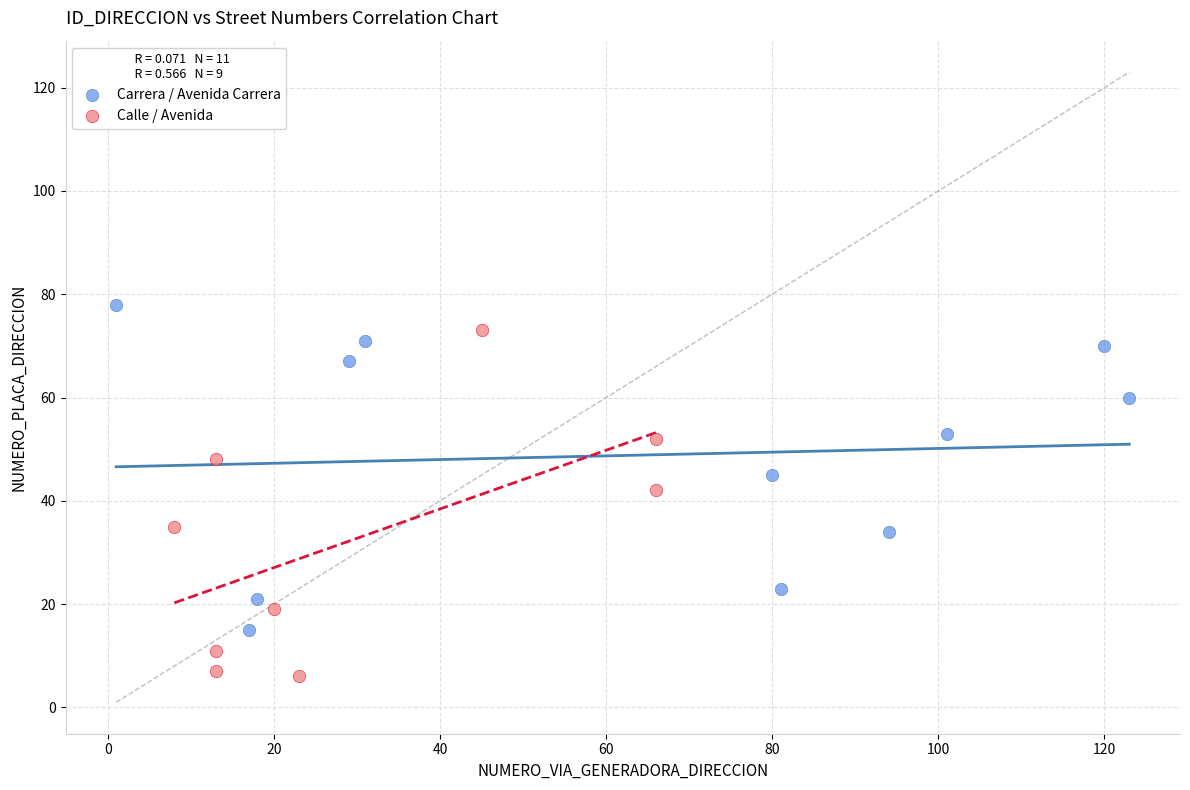

Which series contains the lowest Y value?

Calle / Avenida